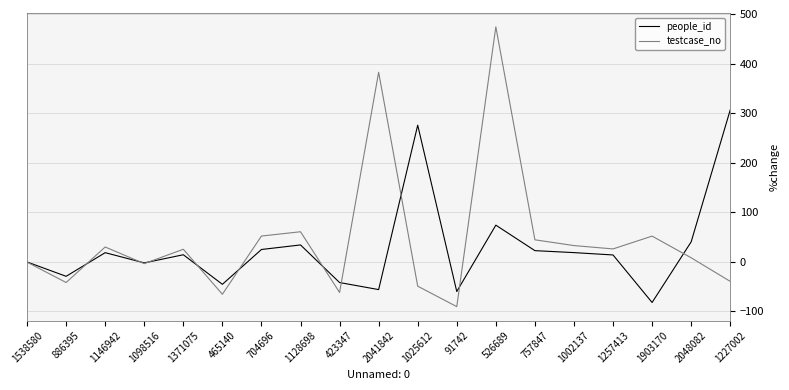

What is the difference between the highest and lowest values at 91742?

30.5